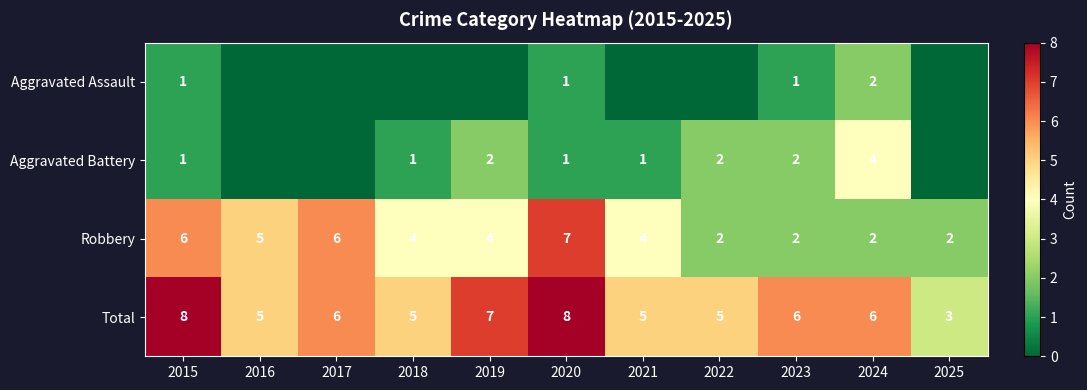

What is the sum of all Total values?

64